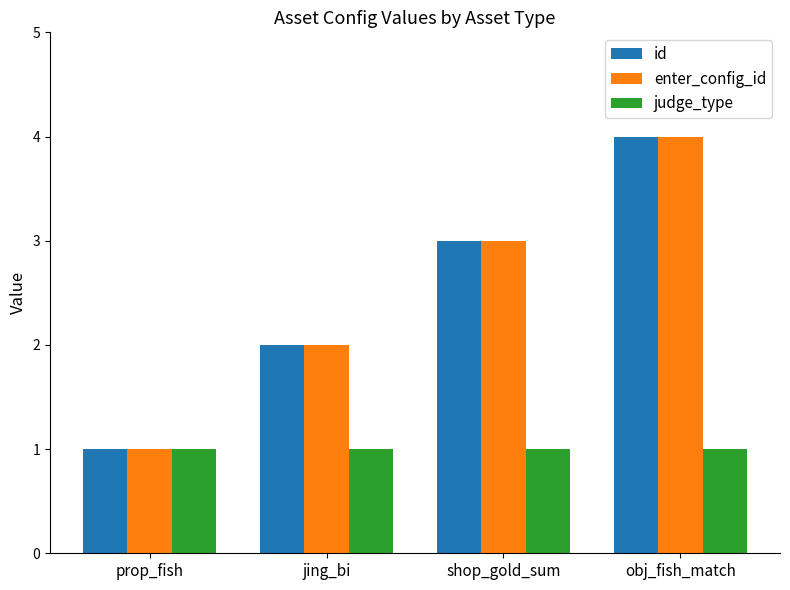

How many categories are shown in the chart?

4